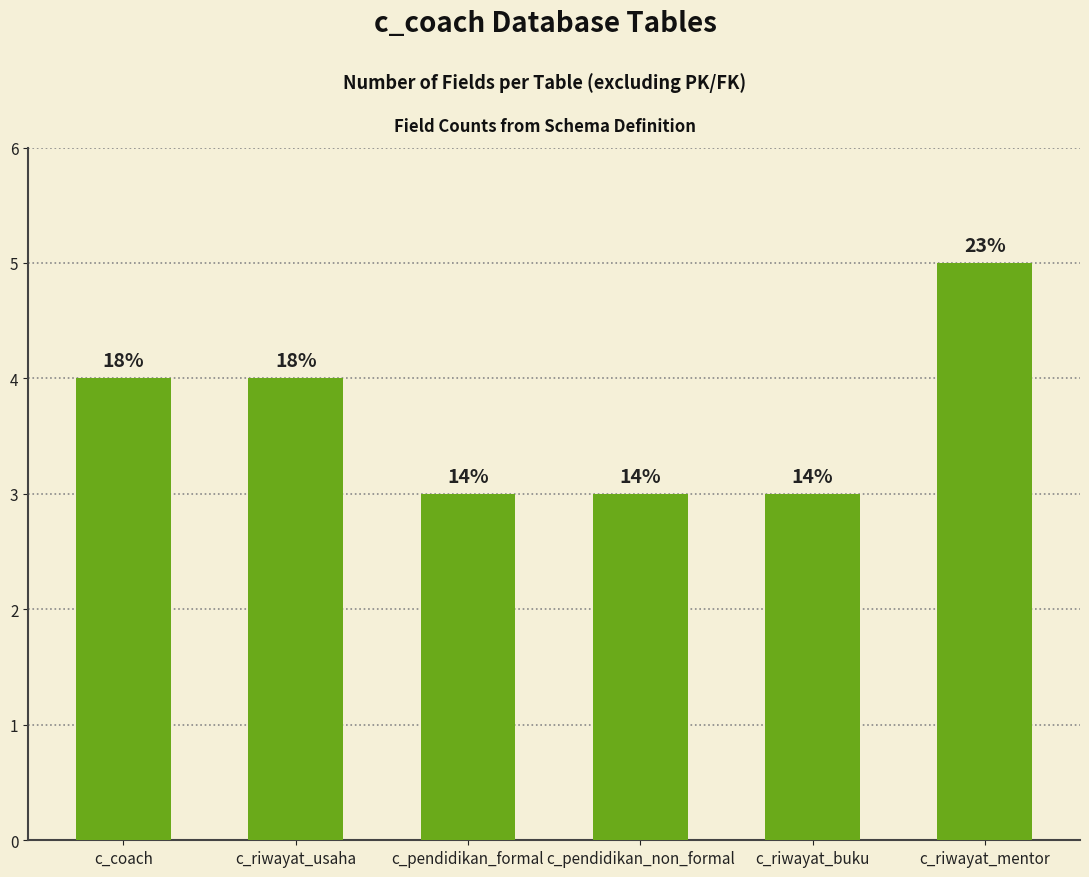

What is the maximum value shown in the chart?

5